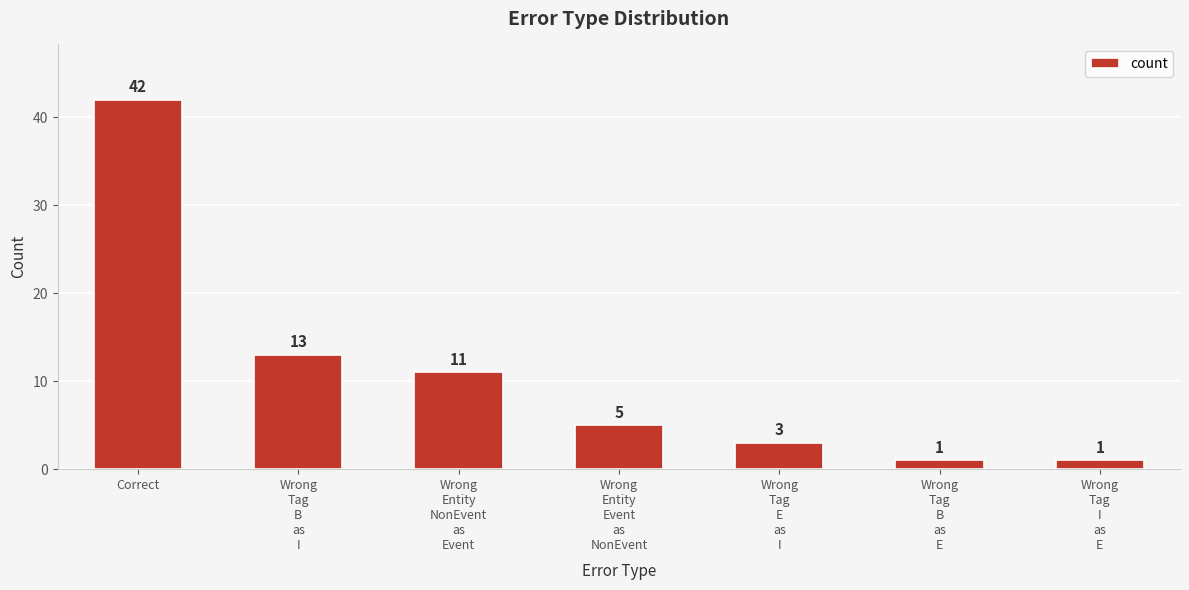

What position from the right is Wrong
Tag
B
as
E?

2